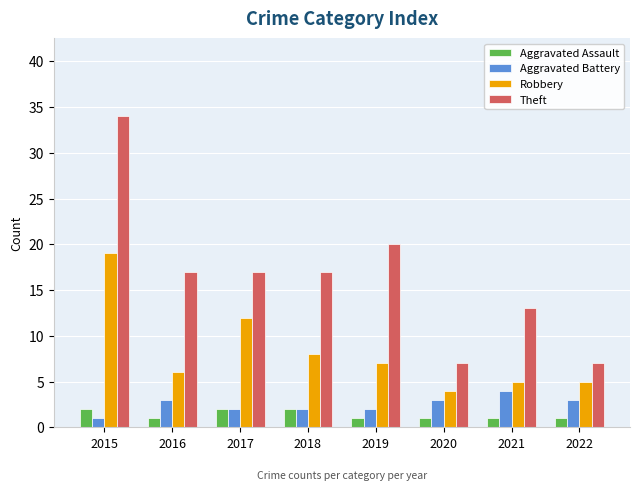

Is it true that Theft equals 9 at 2020?

False